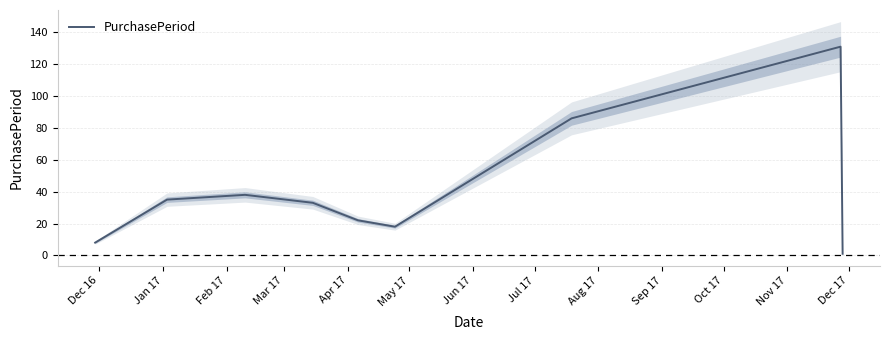

Reading left to right, extract all data points from this chart.

8	35	38	33	22	18	86	131	1